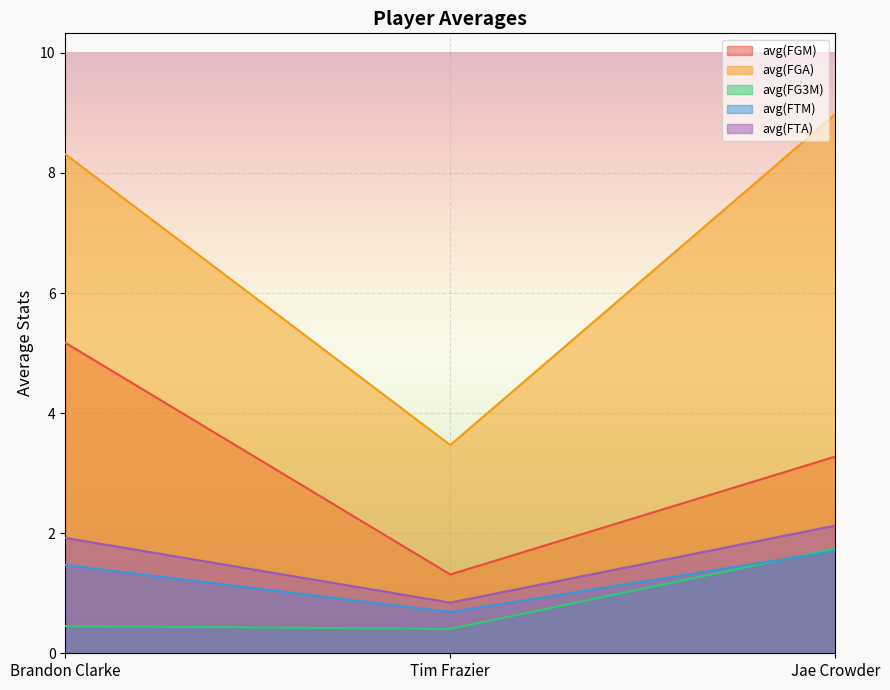

Which label corresponds to the smallest value in the chart?

Tim Frazier